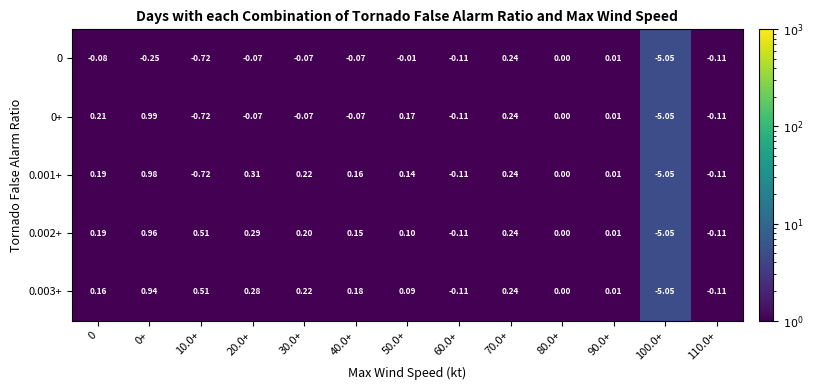

Is the value of 0 at 40.0+ greater than the value of 0.002+ at 80.0+?

No